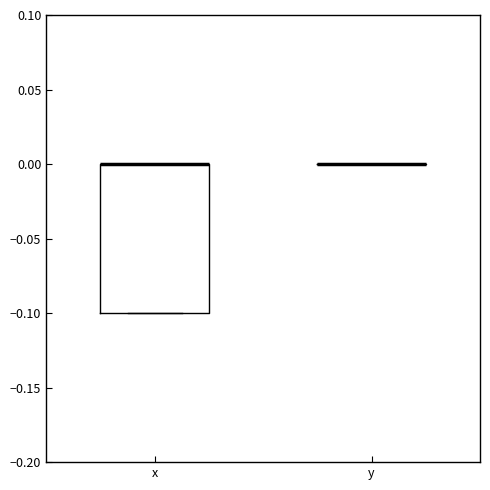

Reading left to right, read every box against the y-axis: the position of its median line, the range the box covers, and the ends of its whiskers. The values are not printed on the chart, so give them approximately, as read against the axis.

x: median 0.0 (drawn on the box's upper edge), box -0.1 to 0.0, whiskers -0.1 to 0.0
y: box collapsed to a line at 0.0, whiskers 0.0 to 0.0